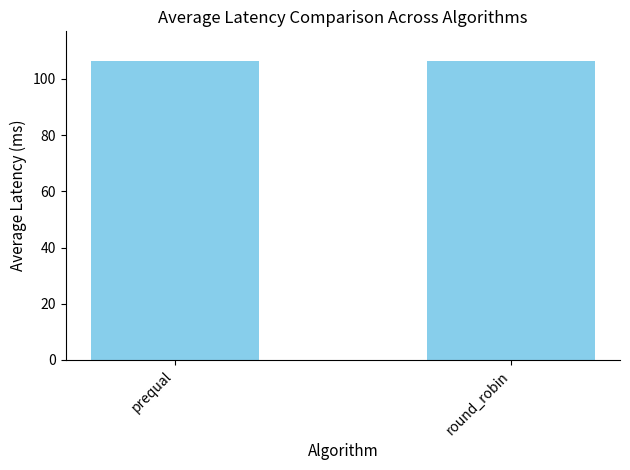

Read the value at prequal.

106.3